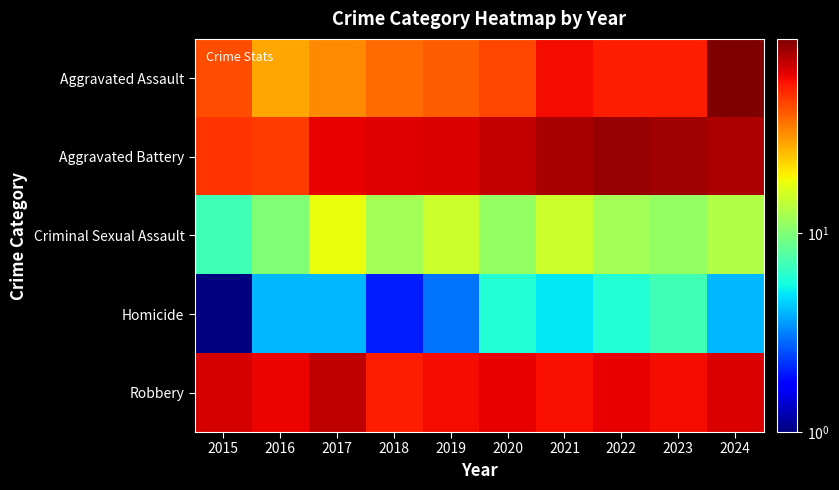

What is the spread (max minus min) of values at 2024?

90